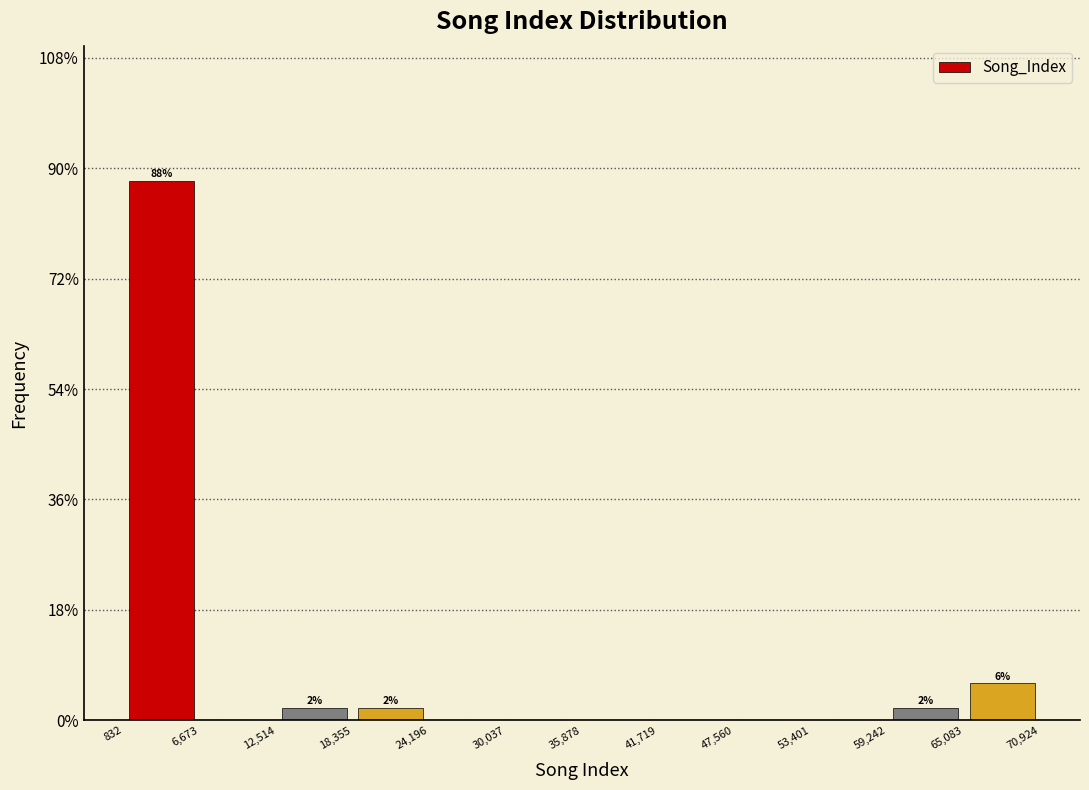

Which range on the x-axis has the tallest bar?

832 to 6,673